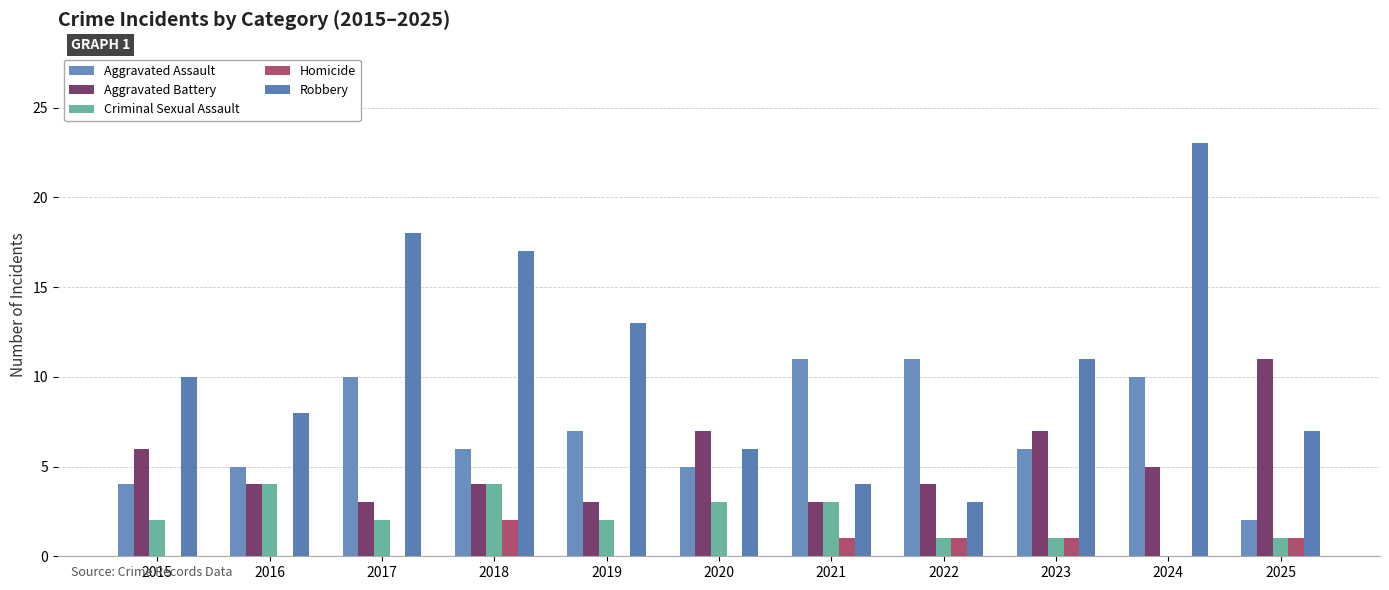

At which category is the sum across all series the highest?

2024